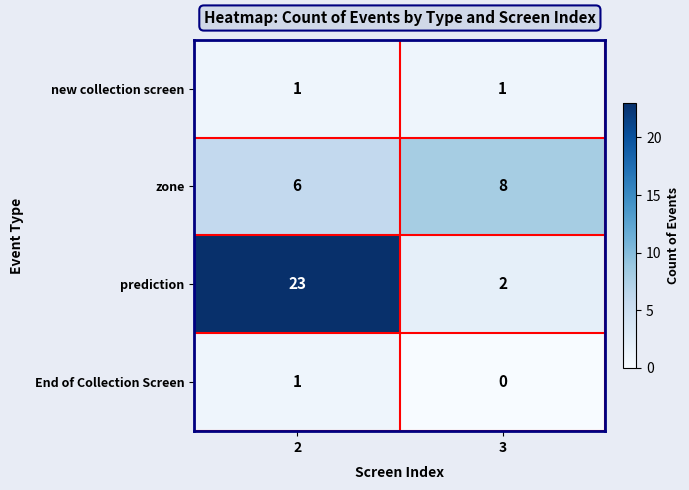

Is it true that End of Collection Screen equals -1 at 3?

False